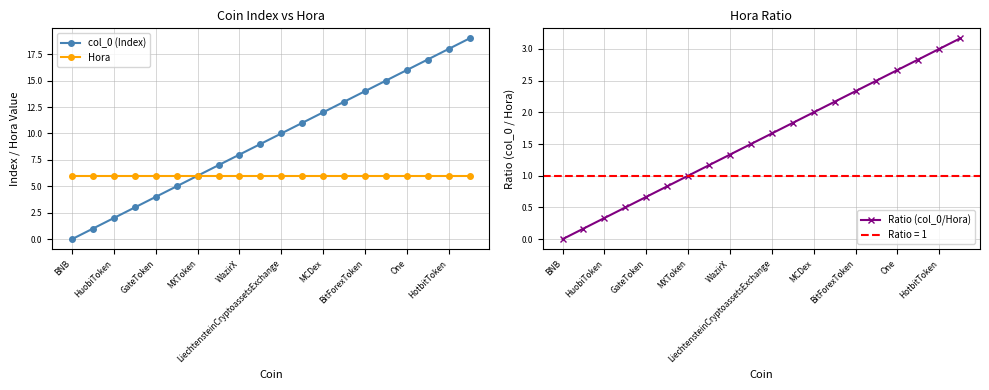

List the series in order of their overall mean, lowest first.

Ratio (col_0/Hora), Hora, col_0 (Index)